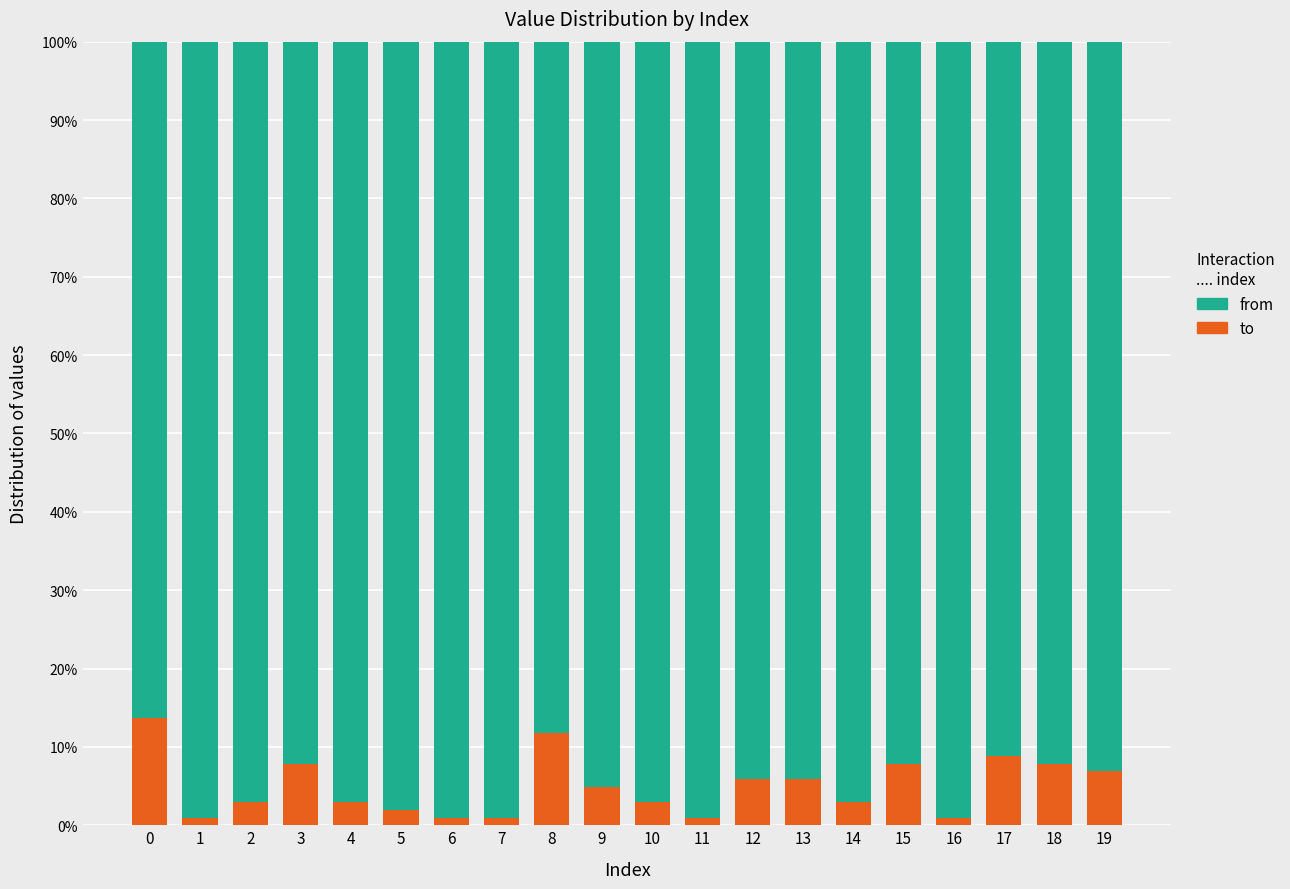

What is the sum of all from values?

19.0